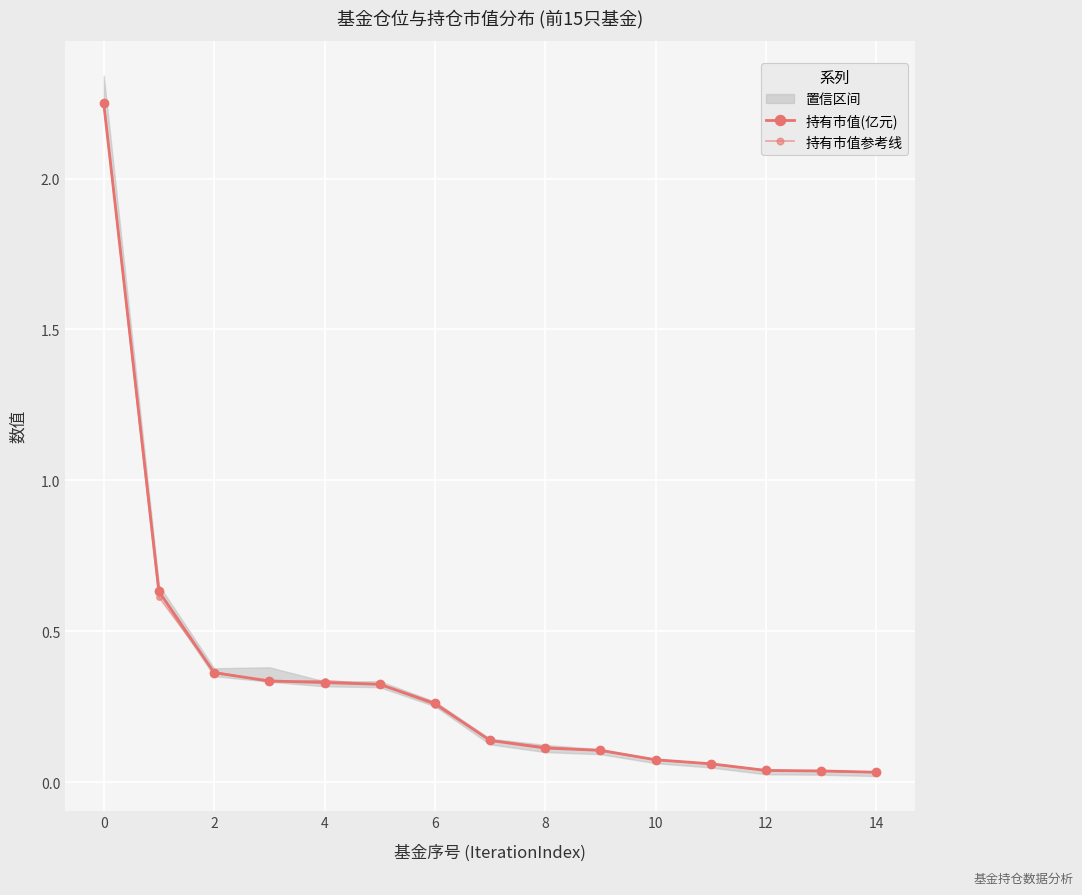

List the series in order of their overall mean, lowest first.

持有市值参考线, 持有市值(亿元)